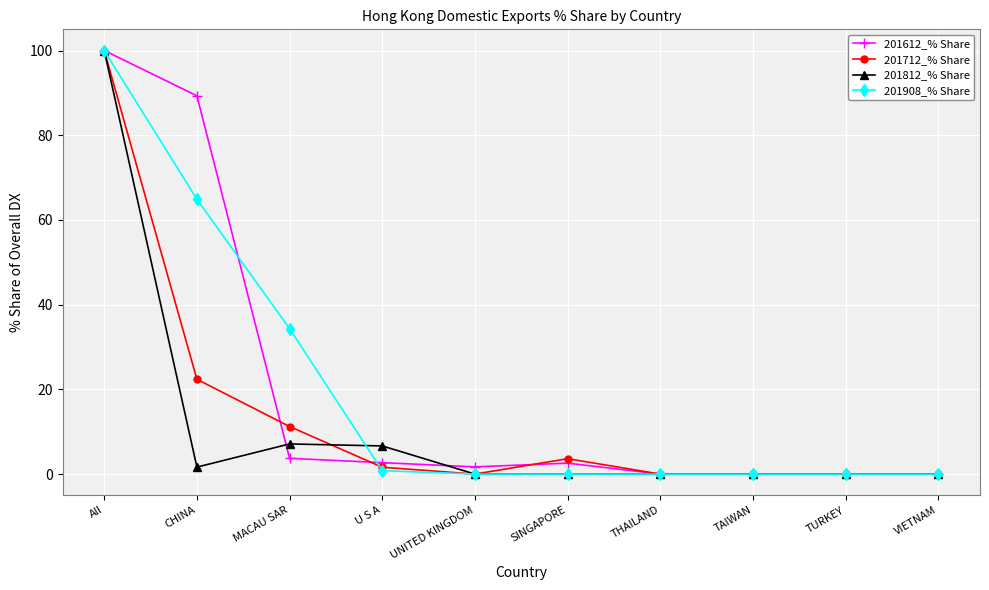

How many categories are shown in the chart?

10